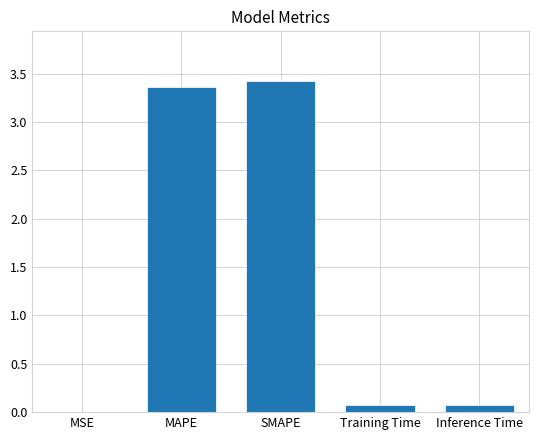

What is the approximate value at SMAPE?

3.4